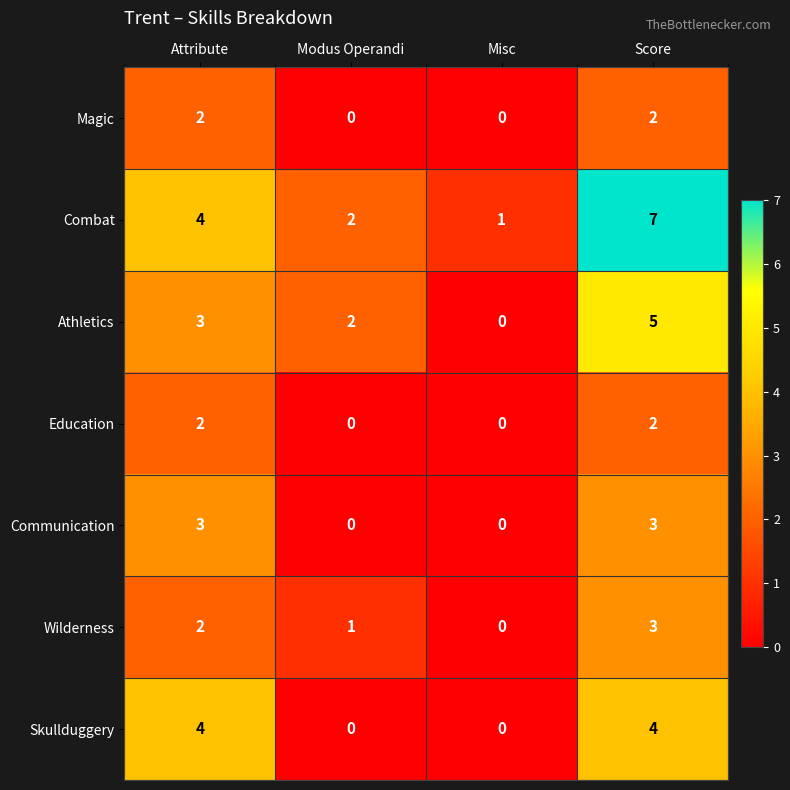

Reading left to right, extract all data points from this chart.

Magic: Attribute=2	Modus Operandi=0	Misc=0	Score=2
Combat: Attribute=4	Modus Operandi=2	Misc=1	Score=7
Athletics: Attribute=3	Modus Operandi=2	Misc=0	Score=5
Education: Attribute=2	Modus Operandi=0	Misc=0	Score=2
Communication: Attribute=3	Modus Operandi=0	Misc=0	Score=3
Wilderness: Attribute=2	Modus Operandi=1	Misc=0	Score=3
Skullduggery: Attribute=4	Modus Operandi=0	Misc=0	Score=4